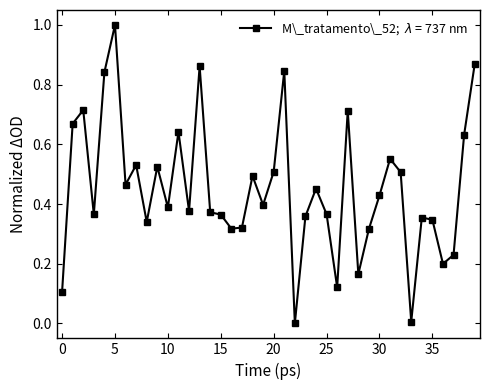

True or false: the data has more than 2 interior local peaks.

True